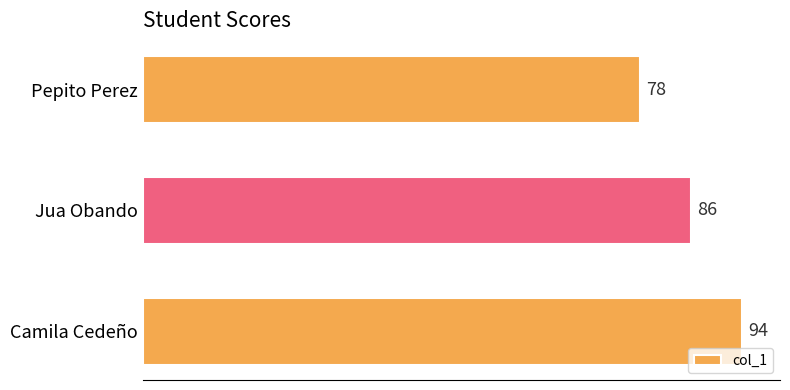

What is the ratio of the value at Camila Cedeño to the value at Jua Obando?

1.1